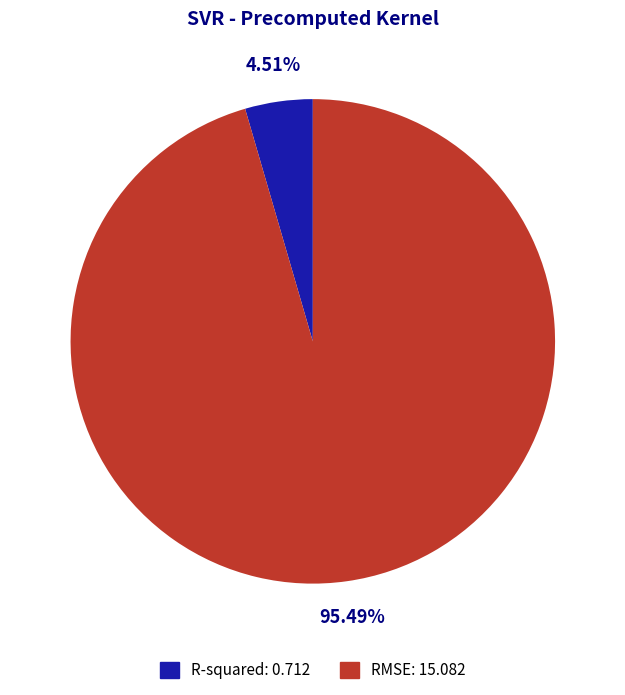

How many slices are in this pie chart?

2